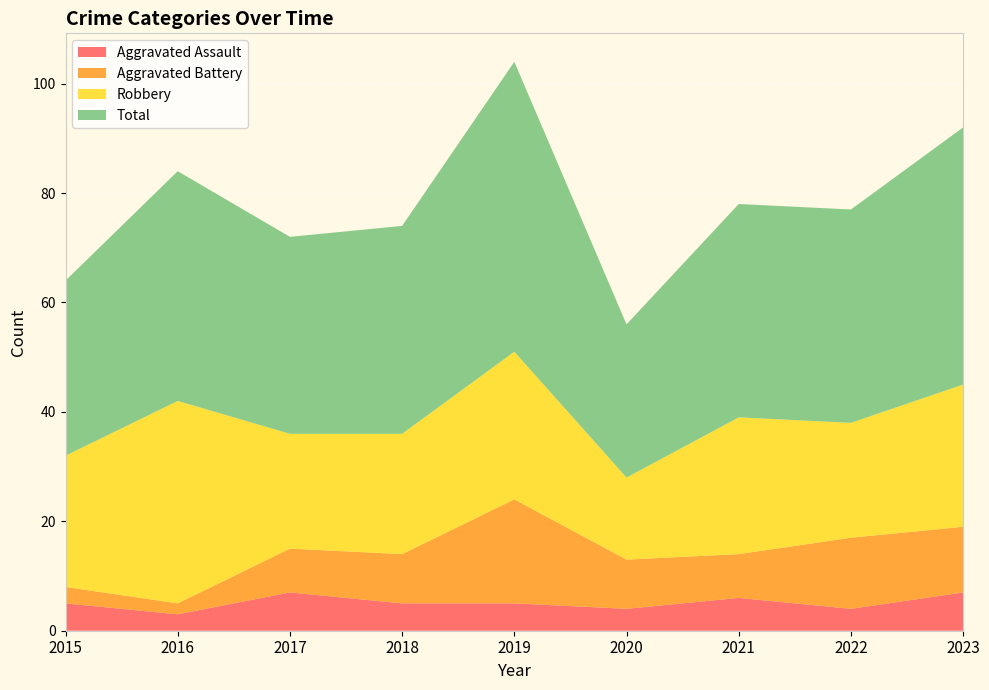

Reading right to left, list all the values displayed in this chart.

Aggravated Assault: 7	4	6	4	5	5	7	3	5
Aggravated Battery: 12	13	8	9	19	9	8	2	3
Robbery: 26	21	25	15	27	22	21	37	24
Total: 47	39	39	28	53	38	36	42	32